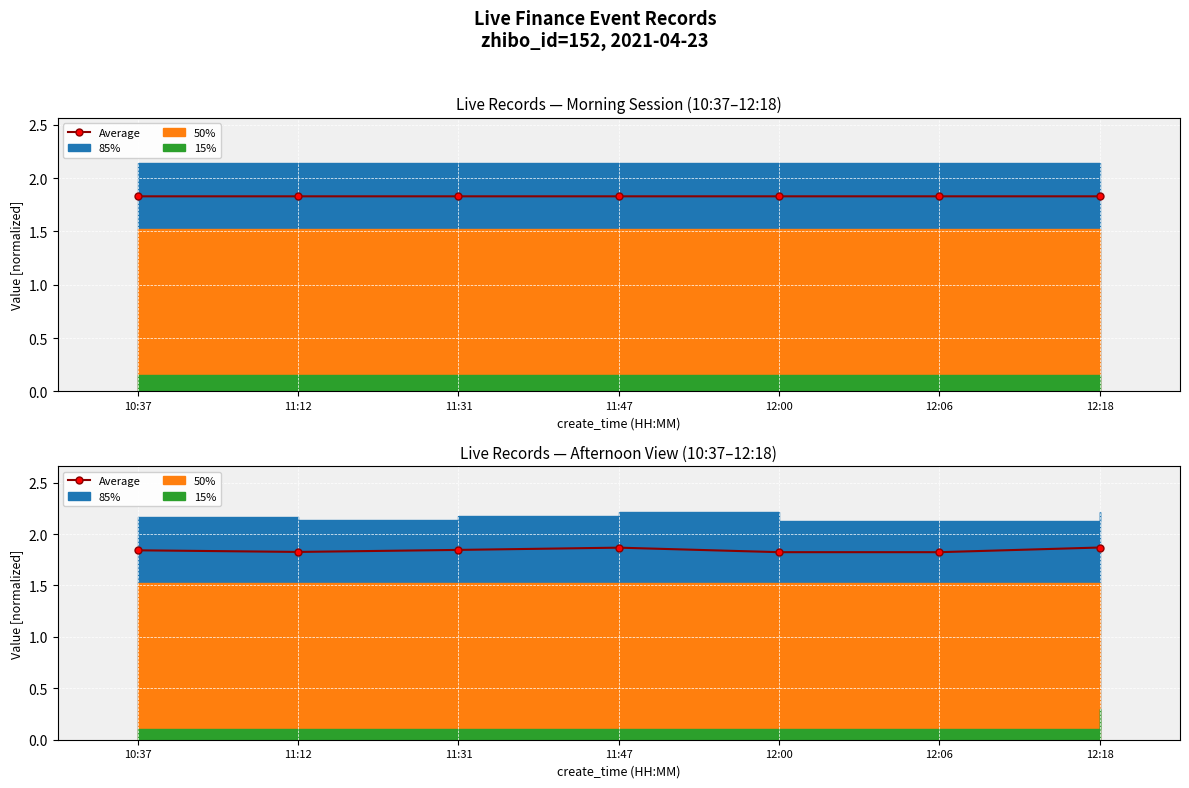

Between 12:18 and 12:00, which is larger?

12:18